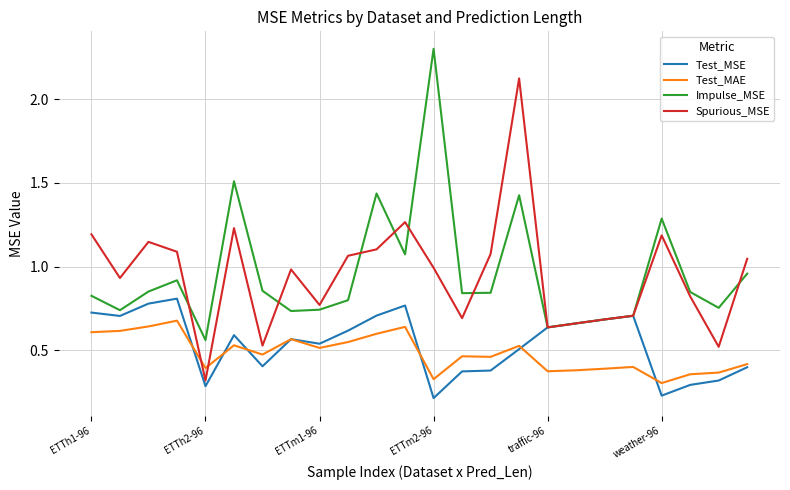

True or false: Test_MAE and Spurious_MSE intersect in this chart.

True